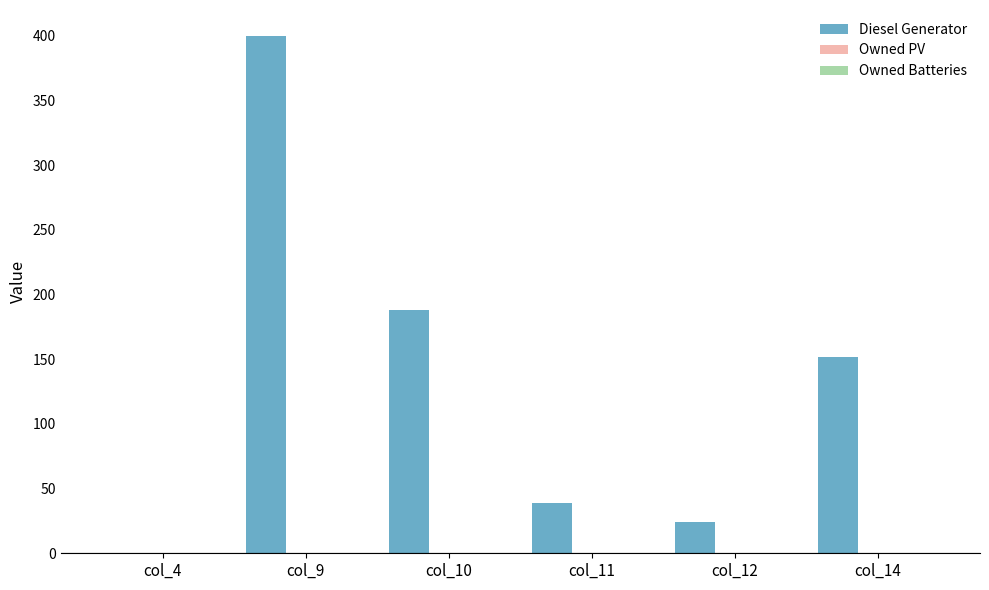

Are the bars horizontal?

No